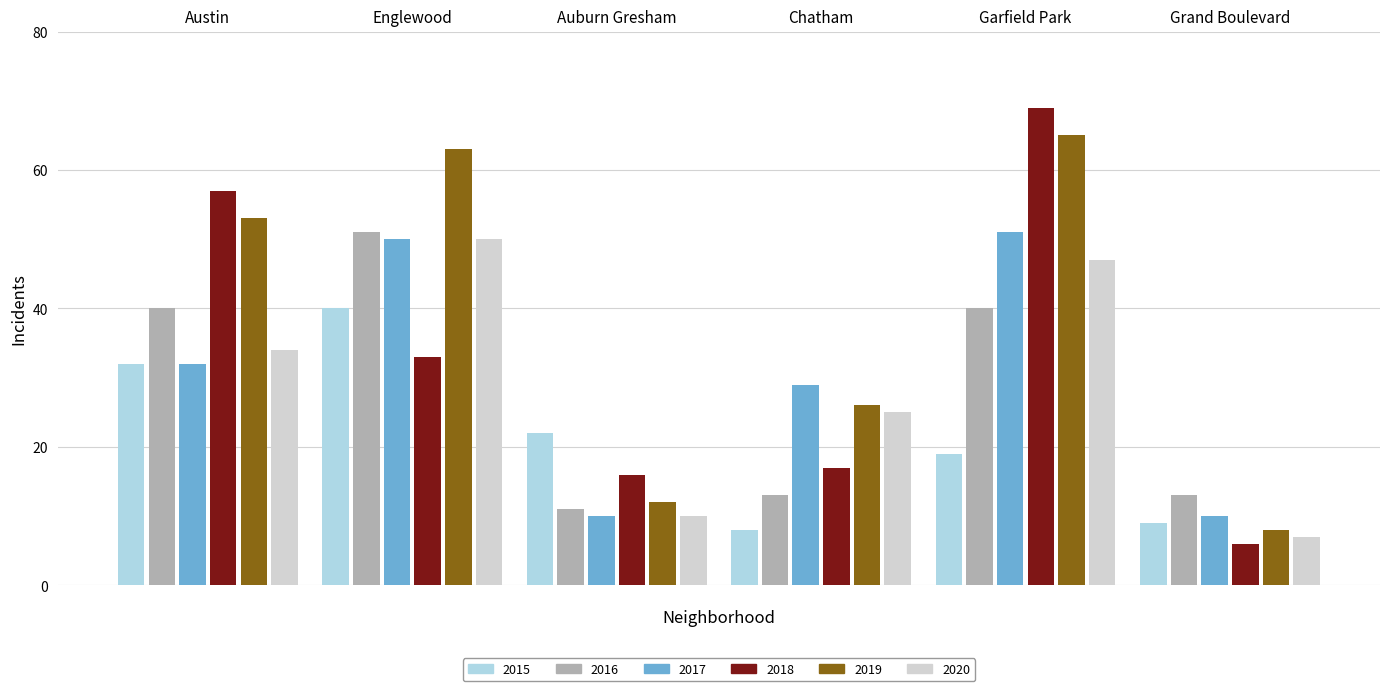

What is the difference between the maximum and minimum values in the 2016 series?

40